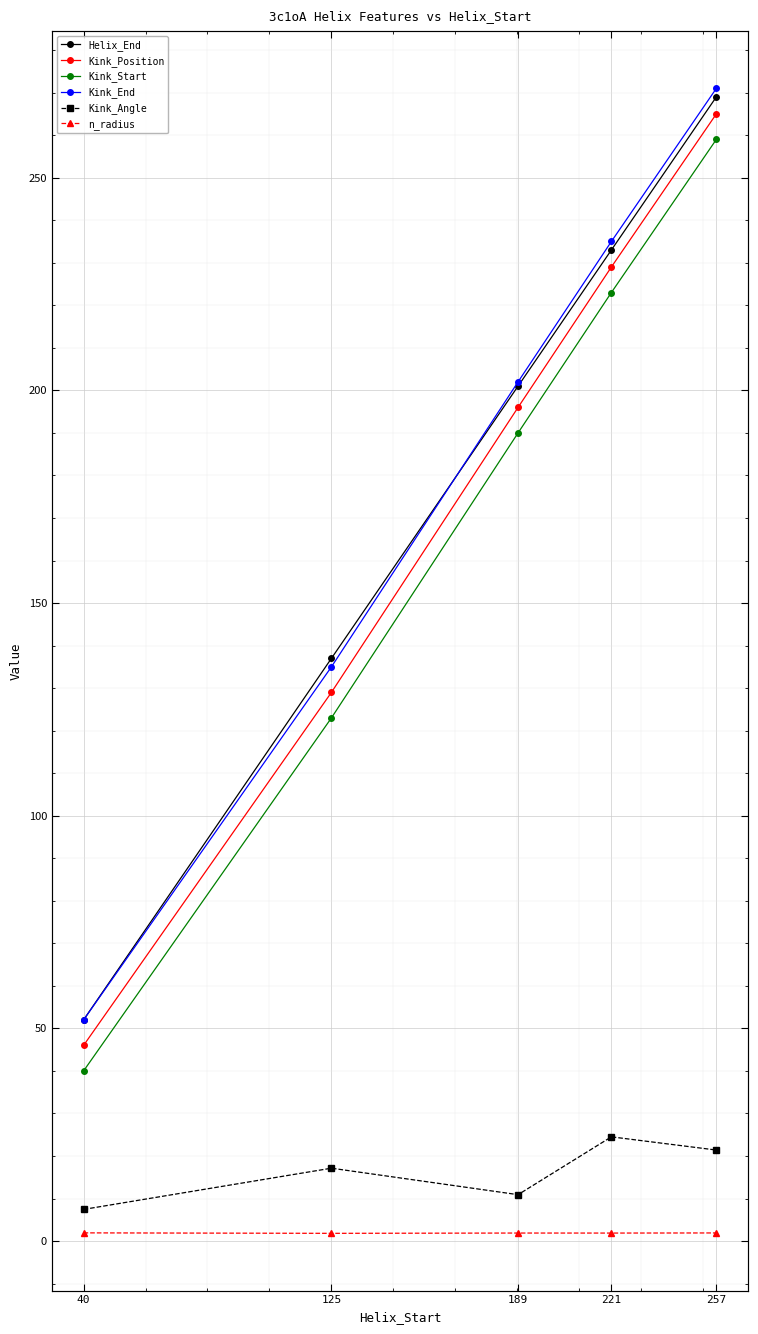

Read the Kink_Angle value at 40.

7.5